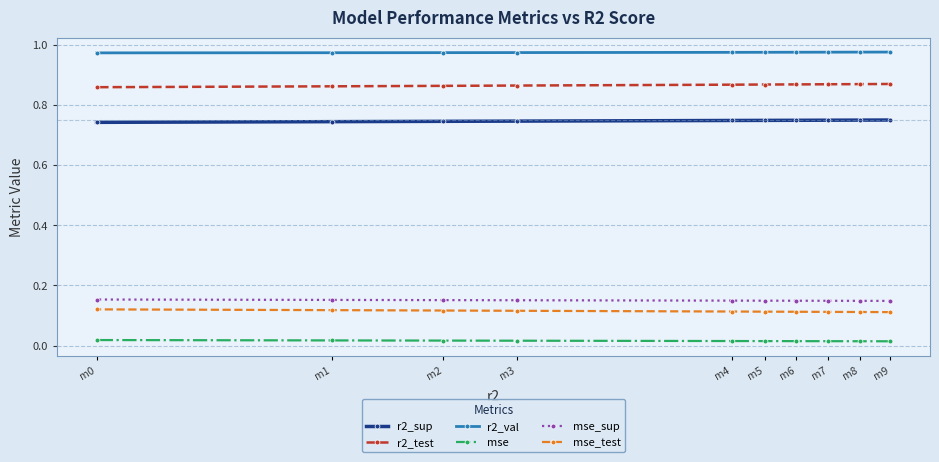

List the labels in order of mse_test value, smallest first.

m9, m8, m7, m6, m5, m4, m3, m2, m1, m0